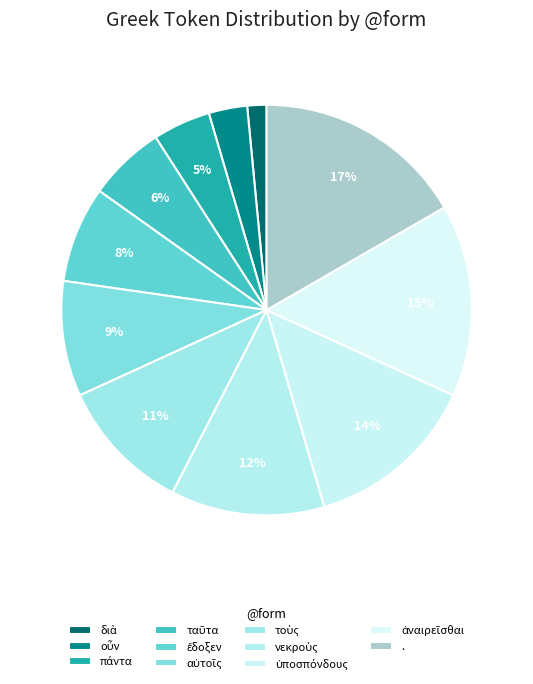

How many segments does this pie chart have?

11